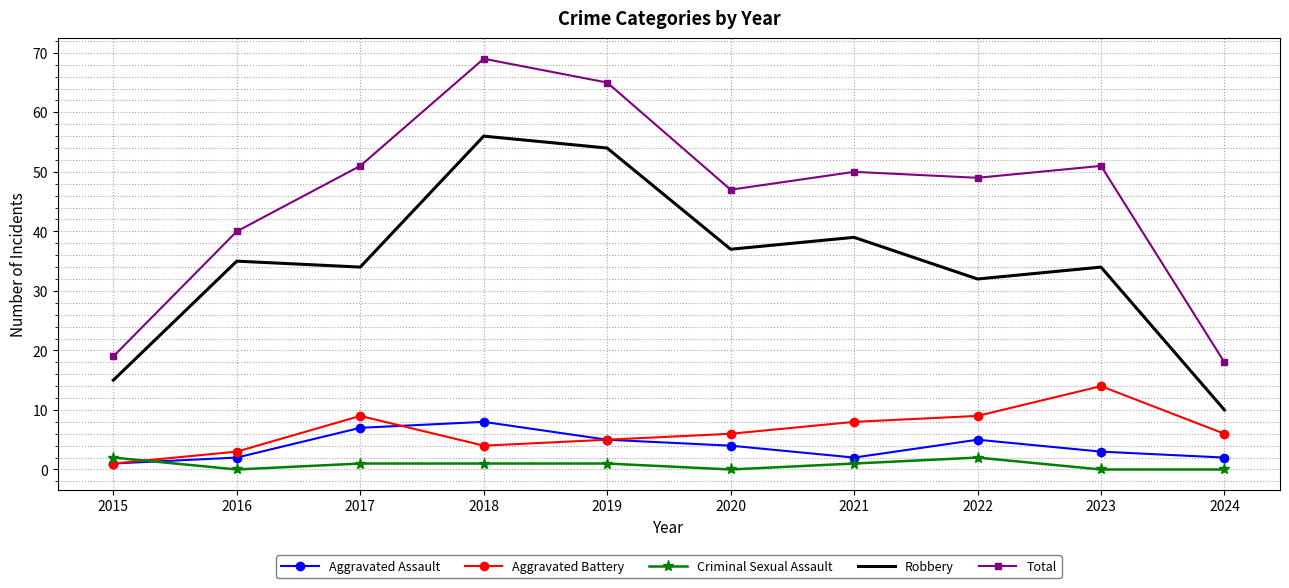

Reading left to right, transcribe all the data shown in this chart.

Aggravated Assault: 1	2	7	8	5	4	2	5	3	2
Aggravated Battery: 1	3	9	4	5	6	8	9	14	6
Criminal Sexual Assault: 2	0	1	1	1	0	1	2	0	0
Robbery: 15	35	34	56	54	37	39	32	34	10
Total: 19	40	51	69	65	47	50	49	51	18